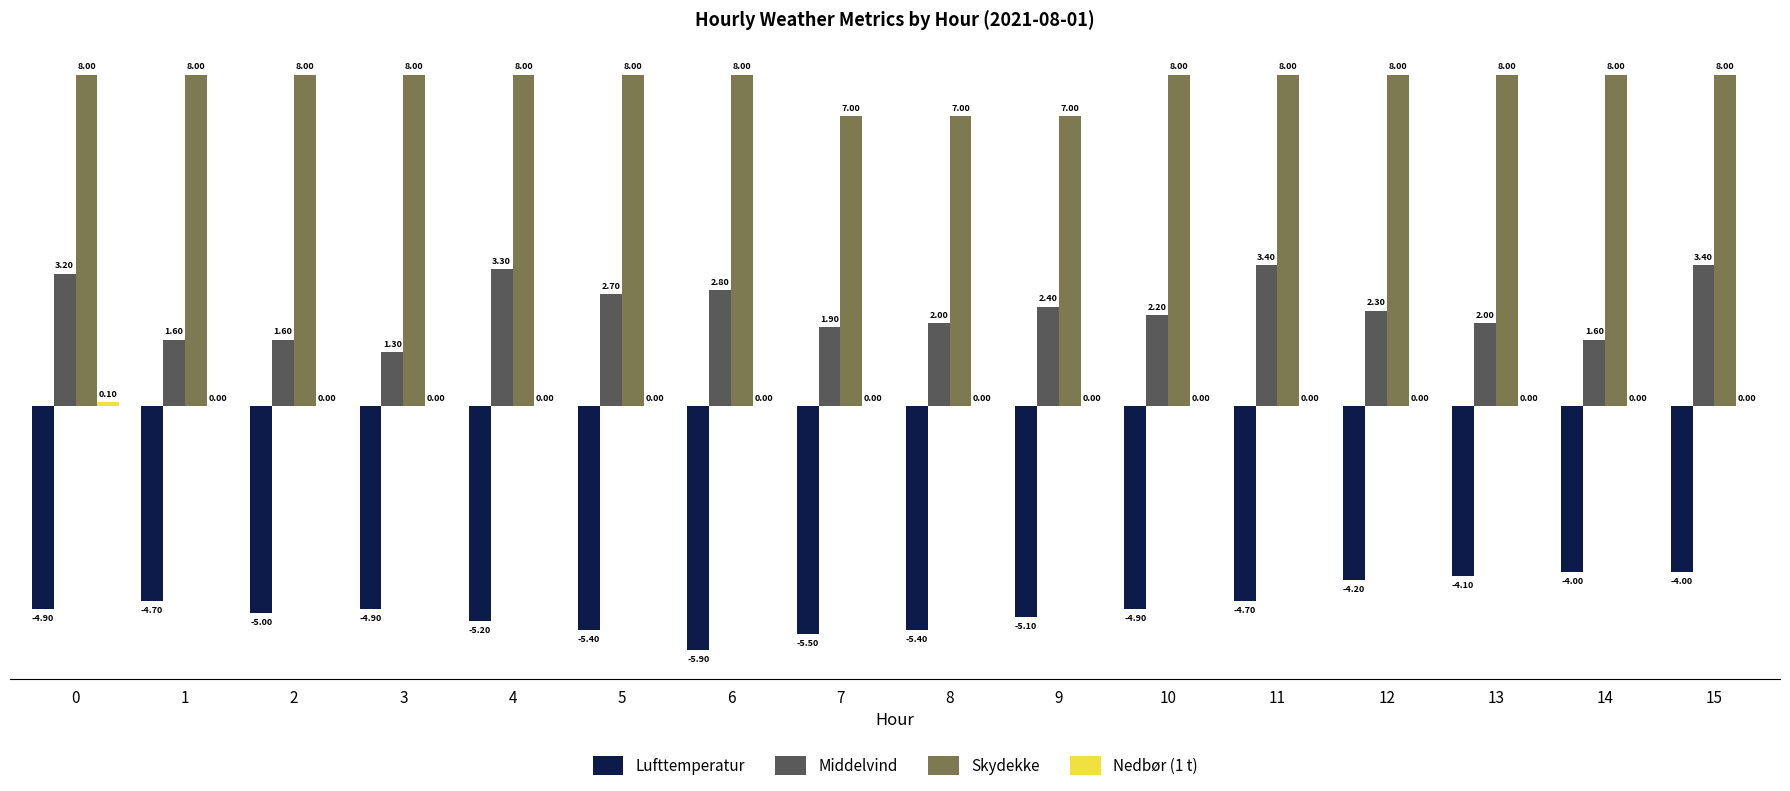

What is the total value across all series at 7?

3.4